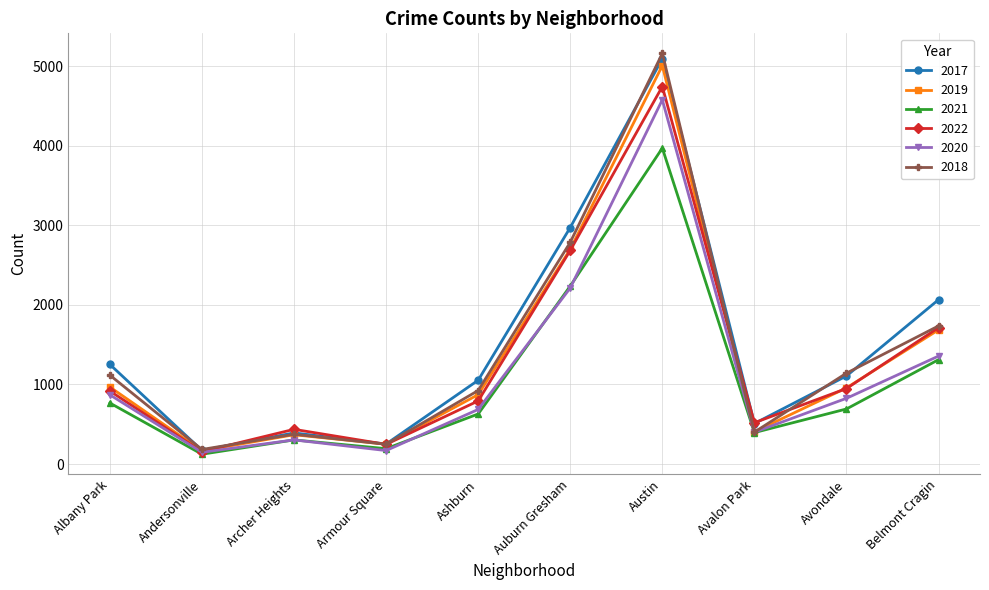

What is the spread (max minus min) of values at Auburn Gresham?

760